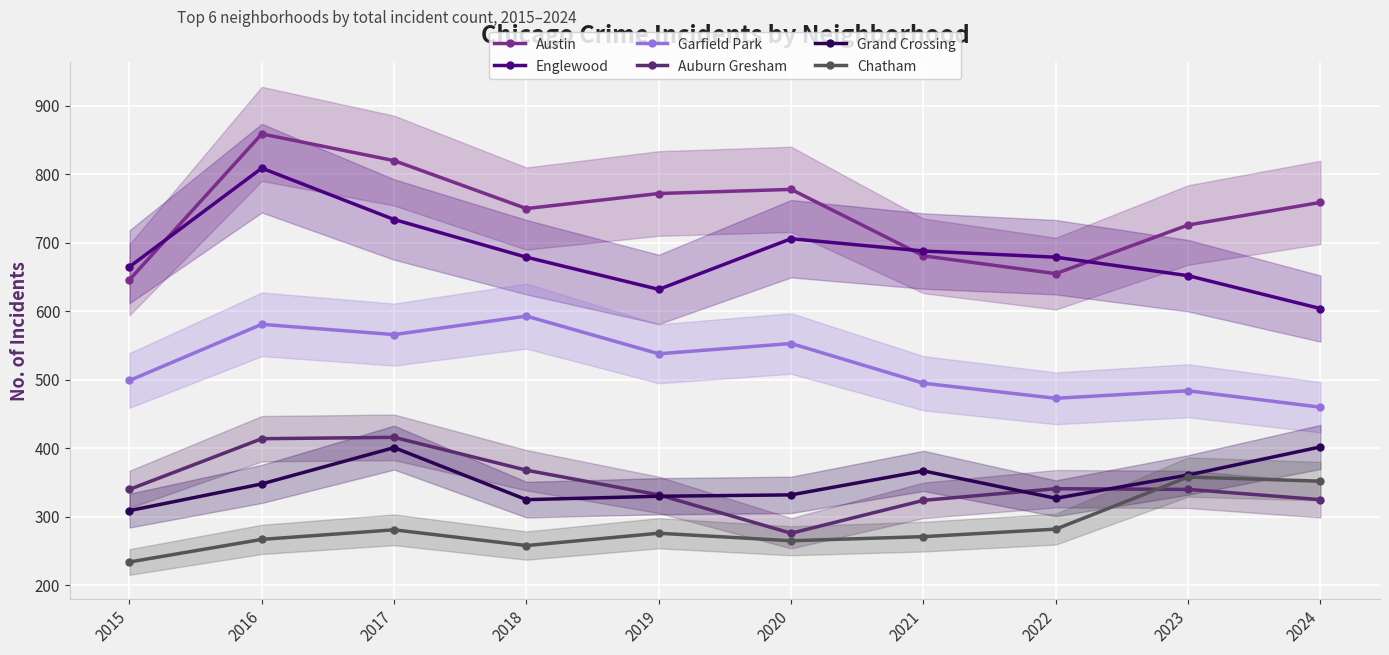

True or false: Garfield Park and Chatham cross at least once.

False